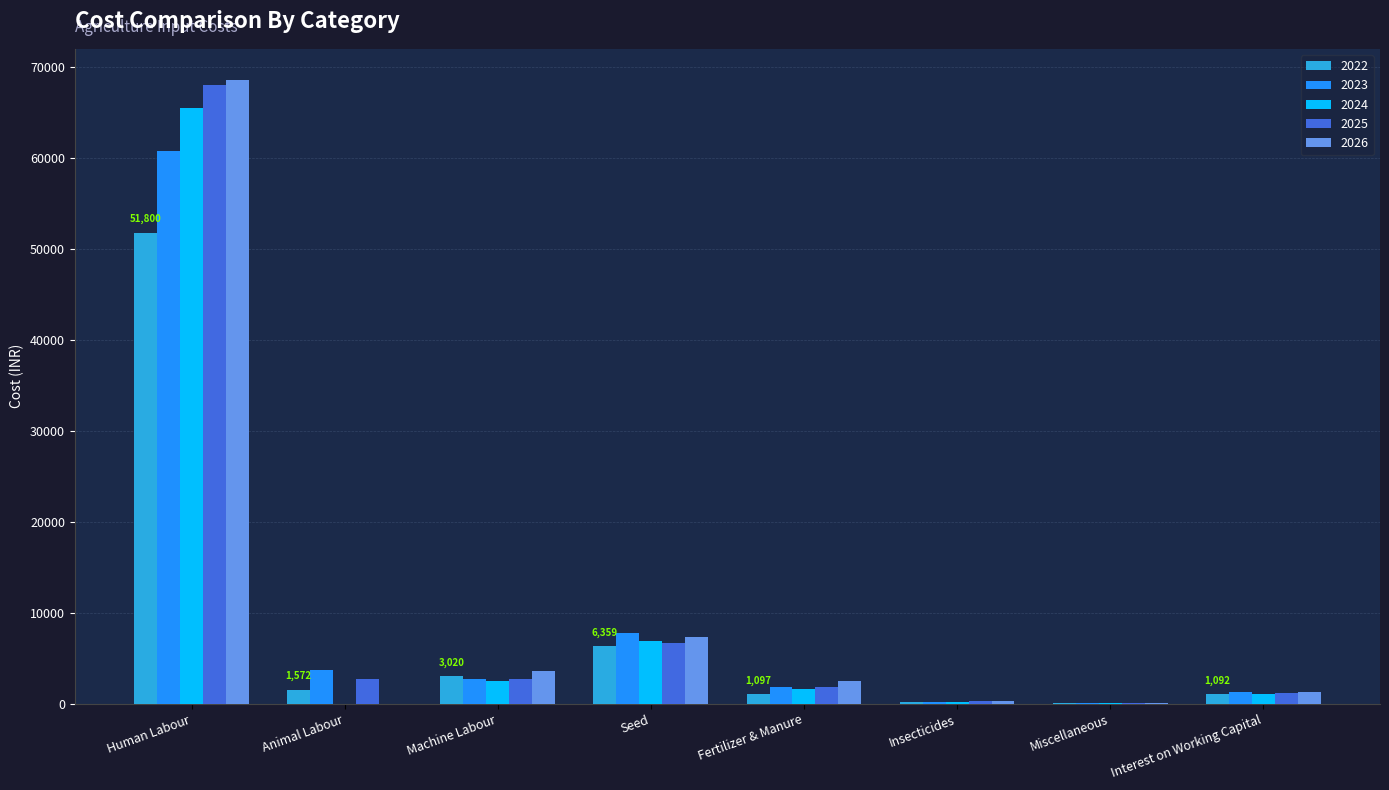

Is it true that 2022 equals 9143.3 at Seed?

False